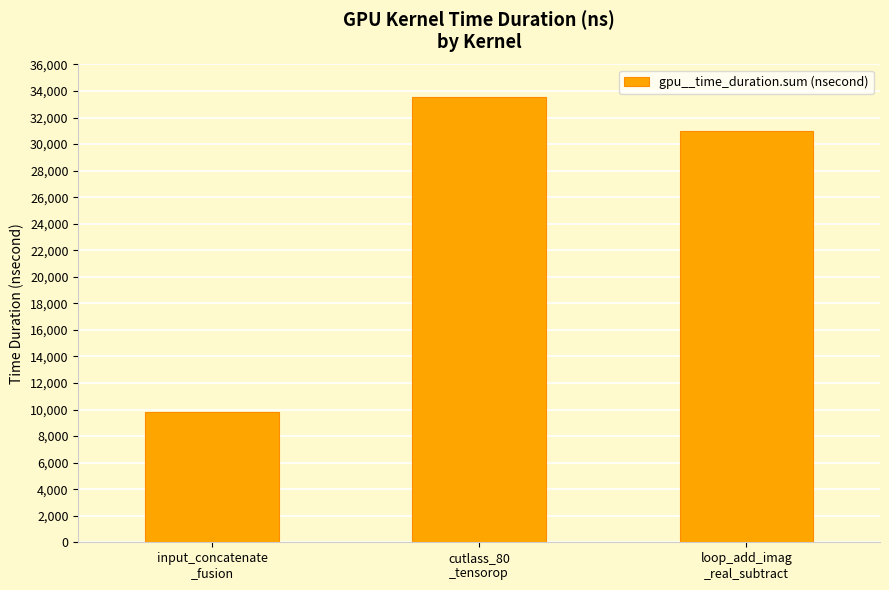

The chart shows a value of 31008 at loop_add_imag
_real_subtract. True or false?

True